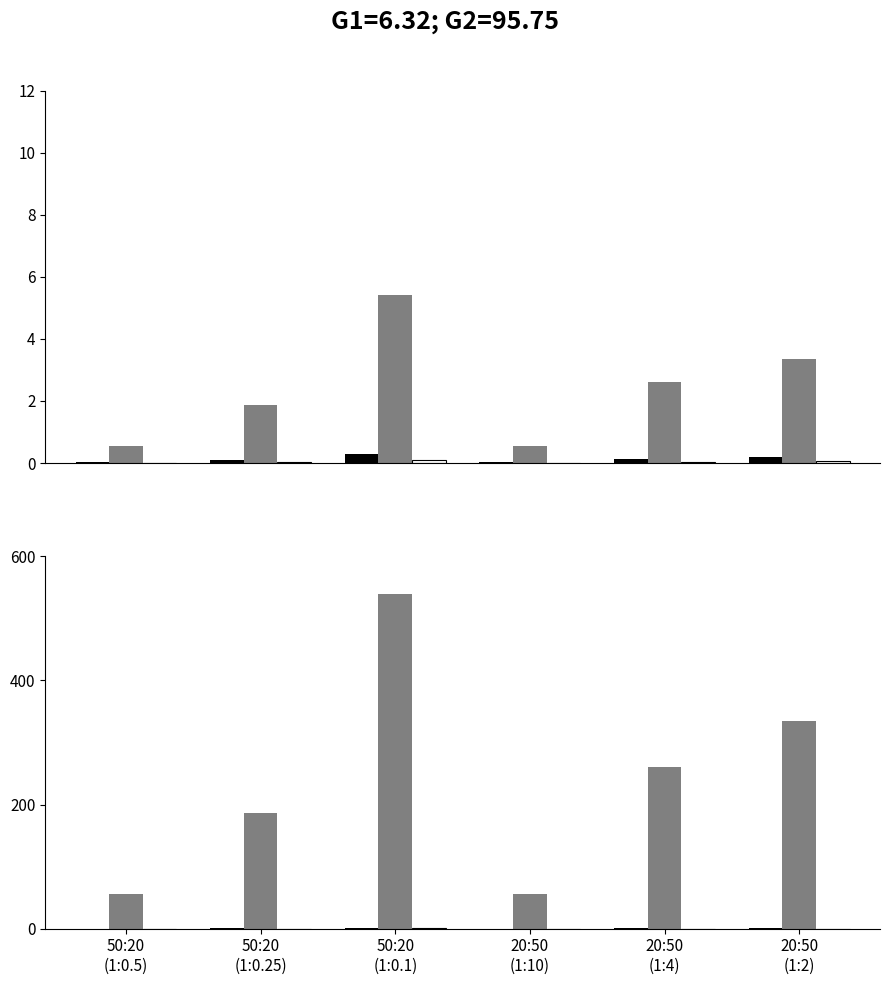

Which series has the largest total across all categories?

col_2_raw